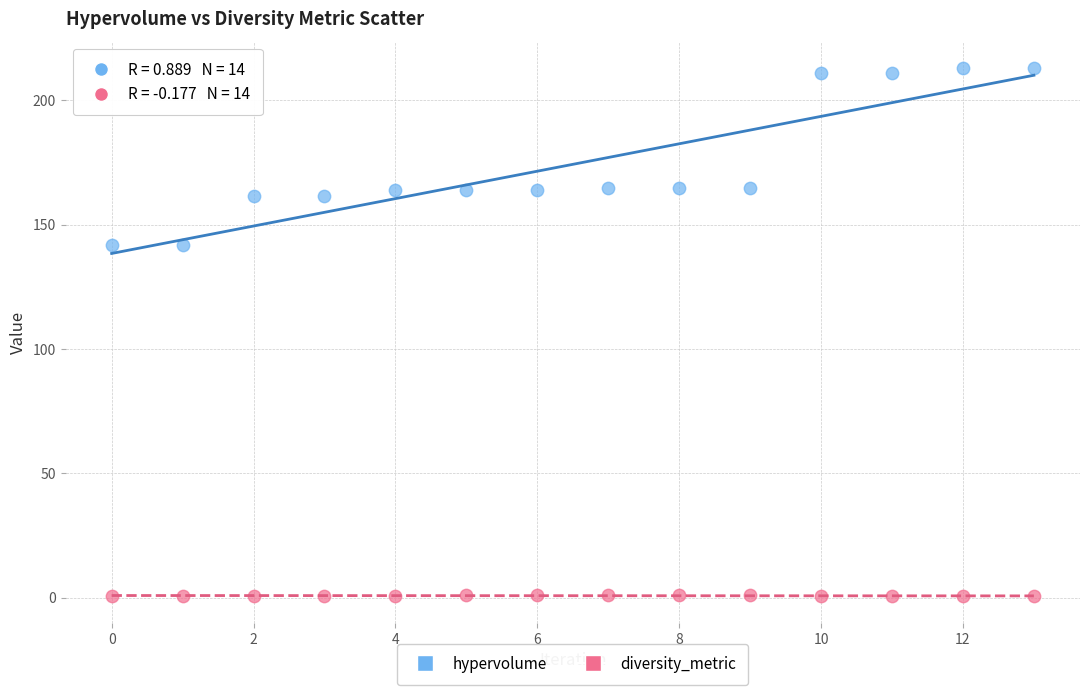

Which series has the widest spread of Y values?

hypervolume